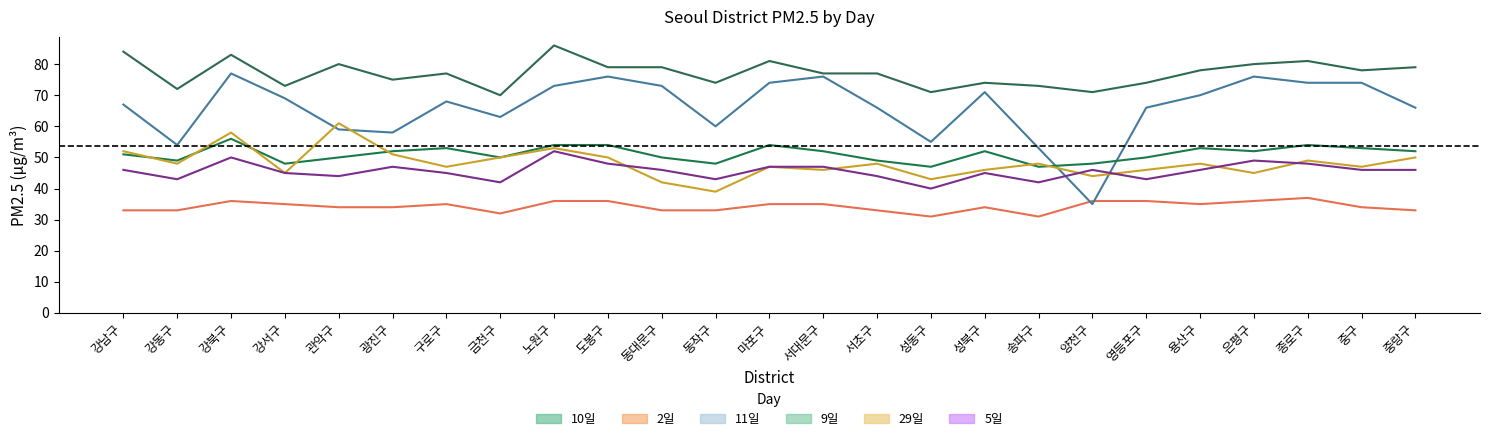

What value does the 2일 series have at 강동구?

33